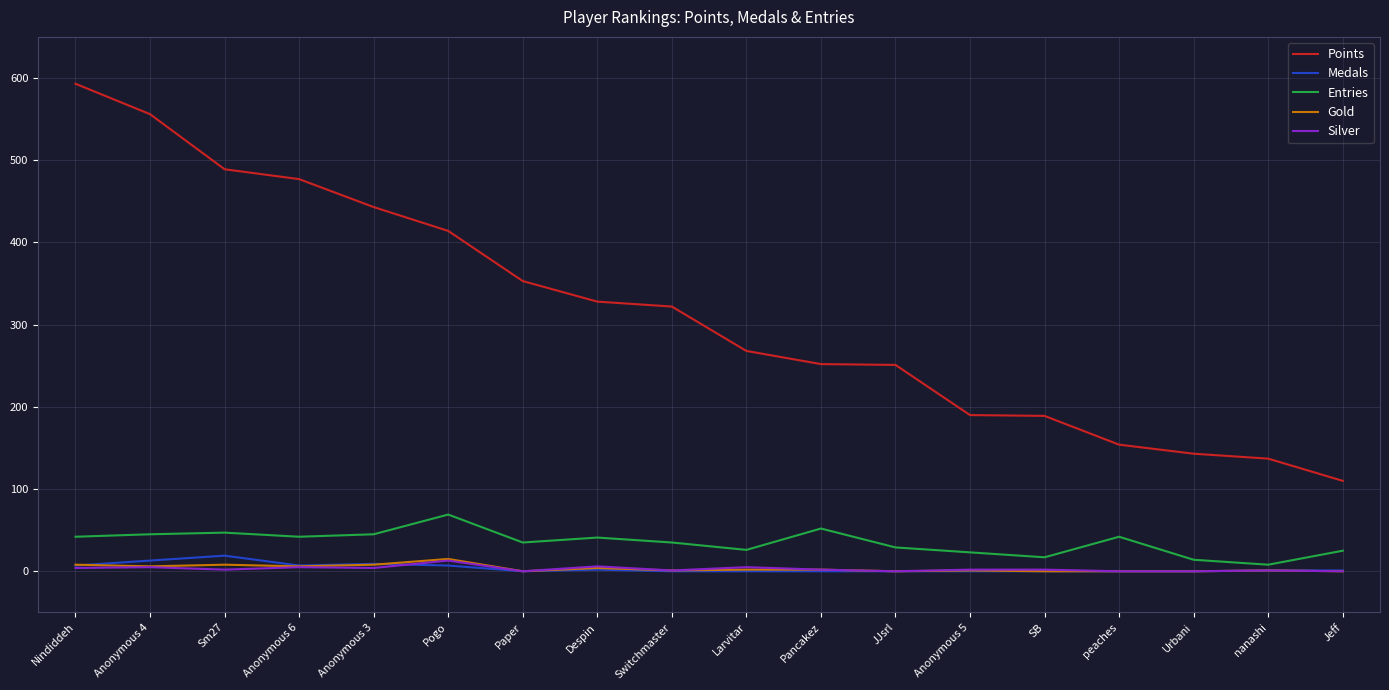

What position from the right is Urbani?

3